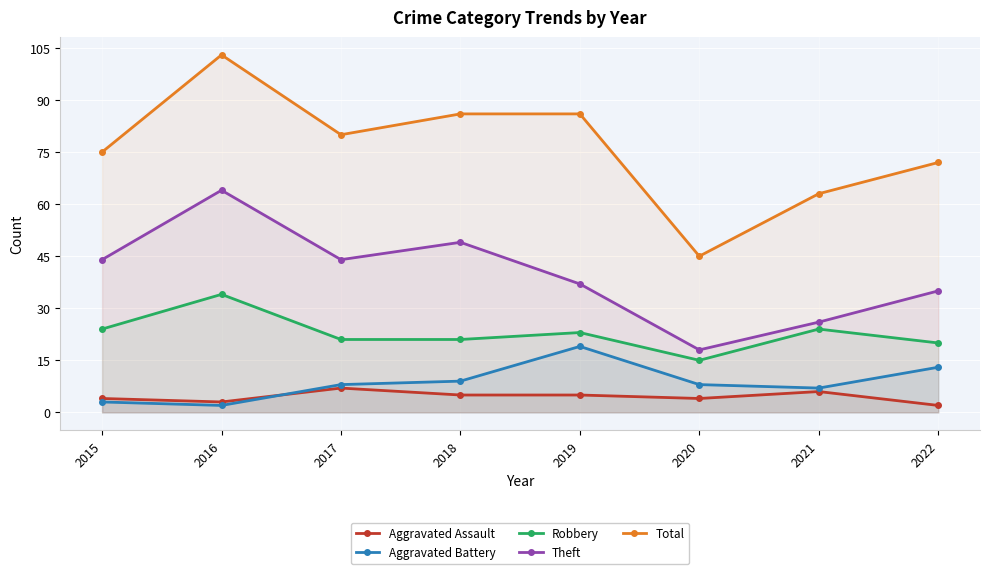

List the series in order of their peak value, highest first.

Total, Theft, Robbery, Aggravated Battery, Aggravated Assault